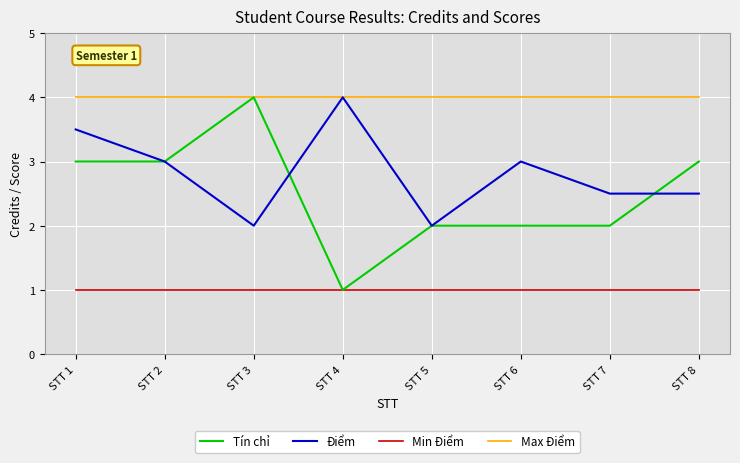

How many lines are shown in the chart?

4